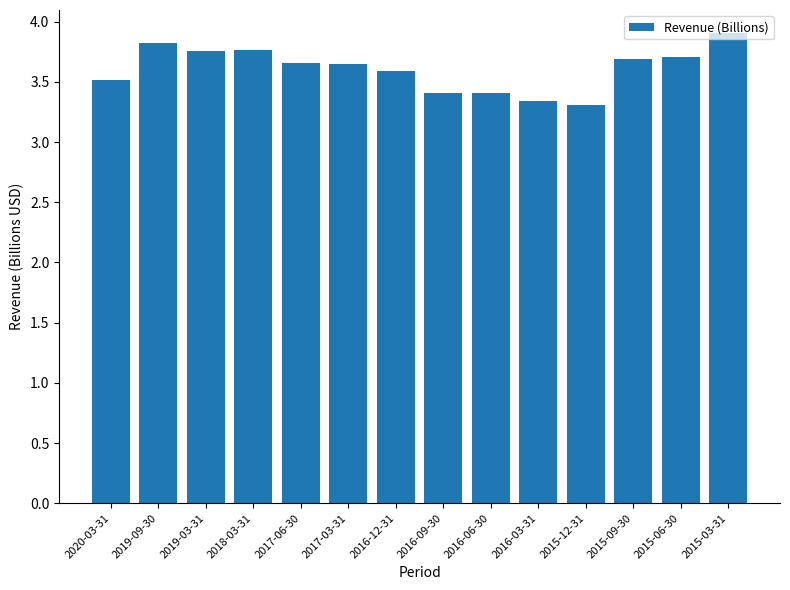

Between 2017-06-30 and 2018-03-31, which is larger?

2018-03-31